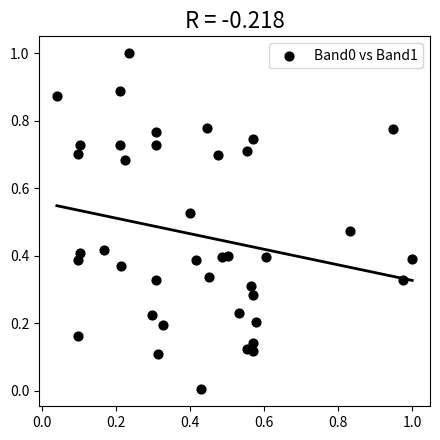

What is the range of Y values (max minus min)?

1.0